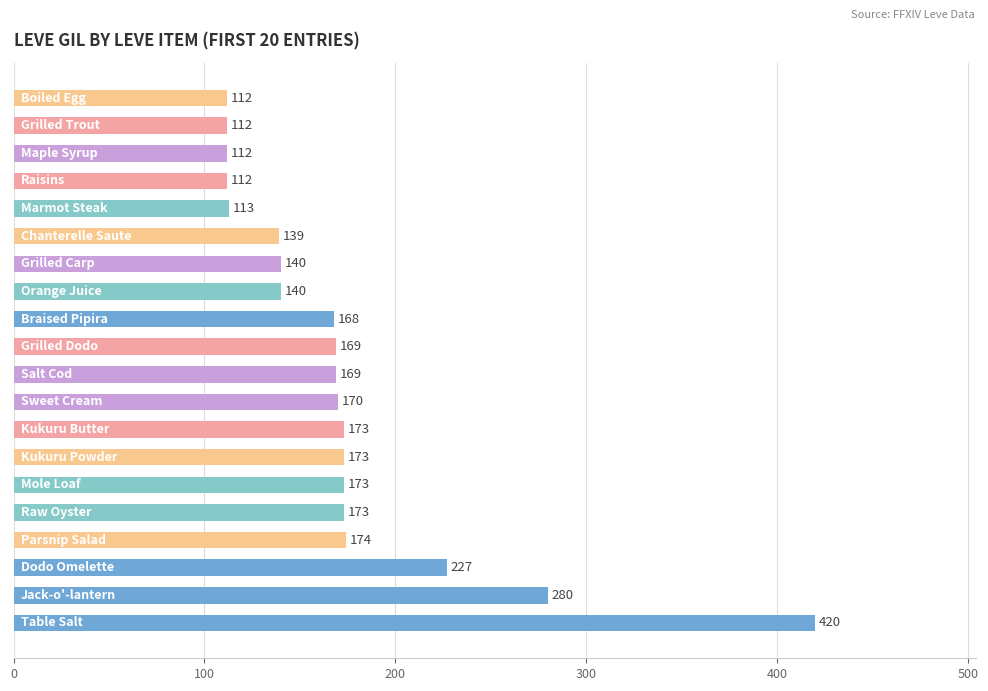

How many data points are less than 169?

9